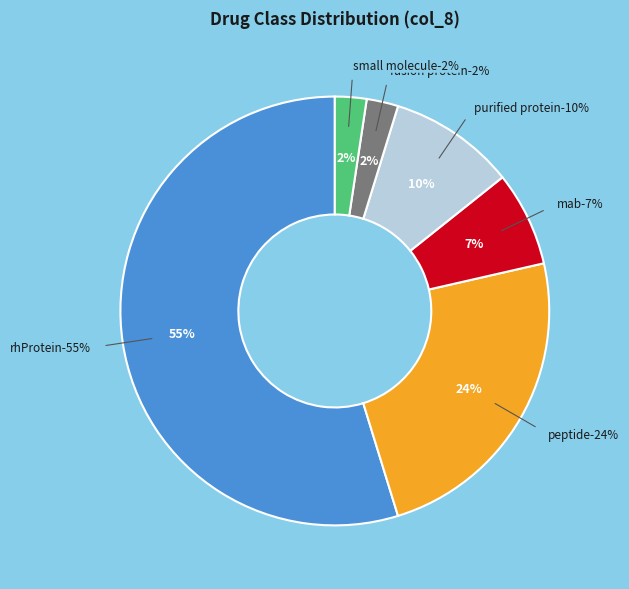

Count the number of slices in the pie.

6